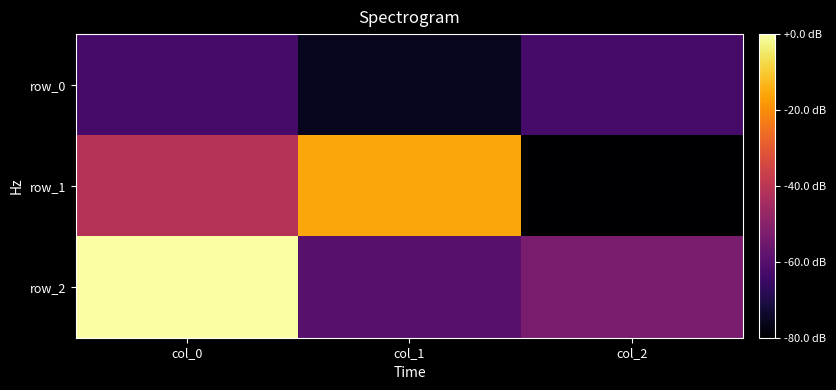

Which label corresponds to the largest value in the chart?

col_0